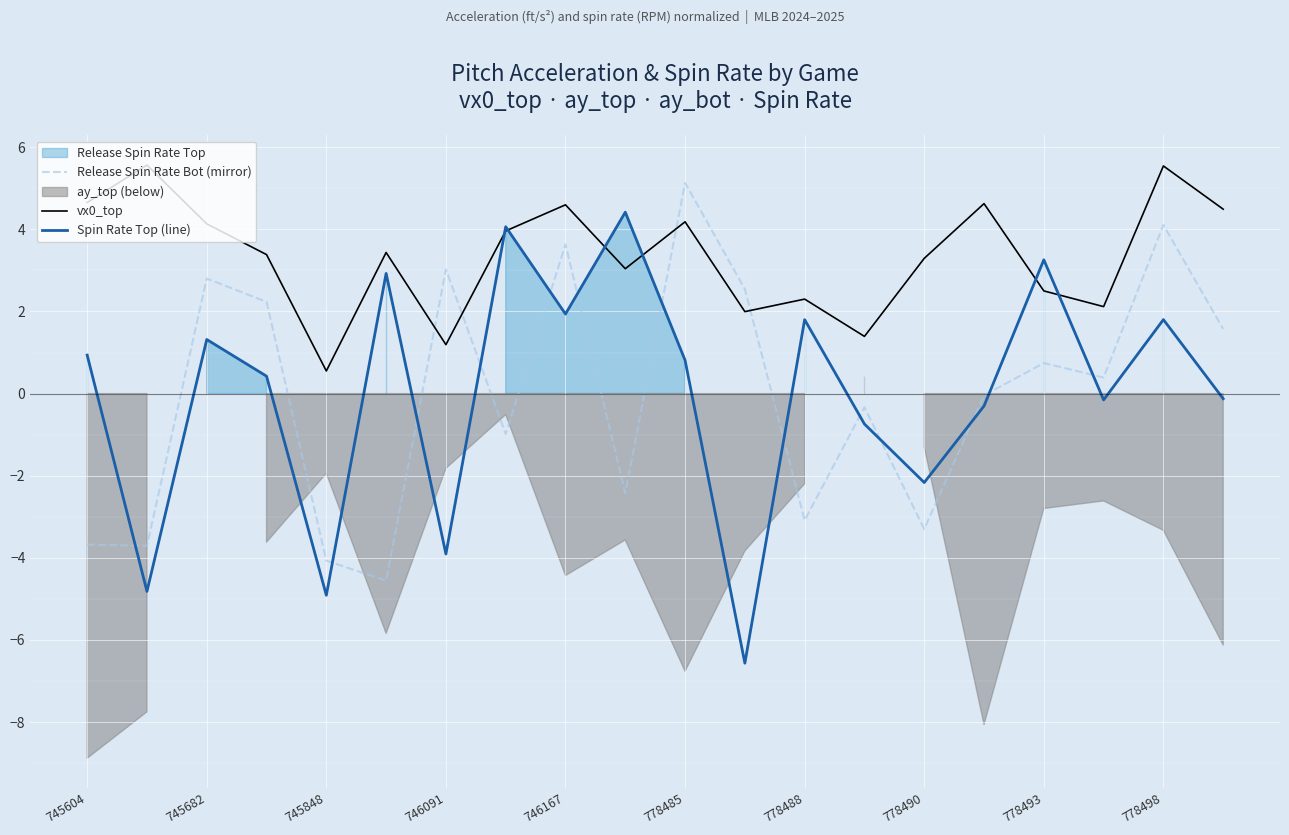

True or false: vx0_top has a value of 0.6 at 745848.

True